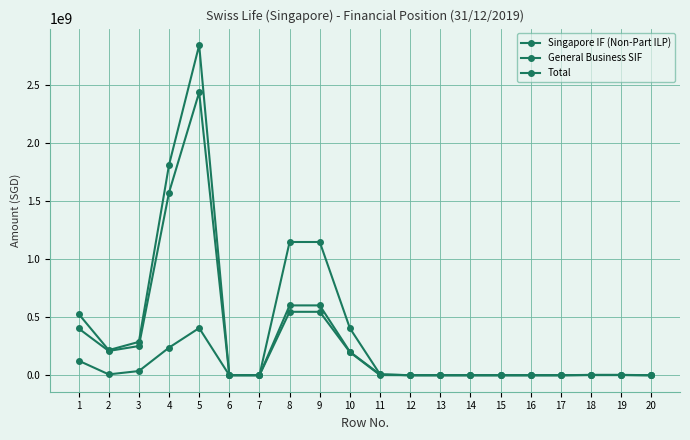

Count the number of data series in this chart.

3